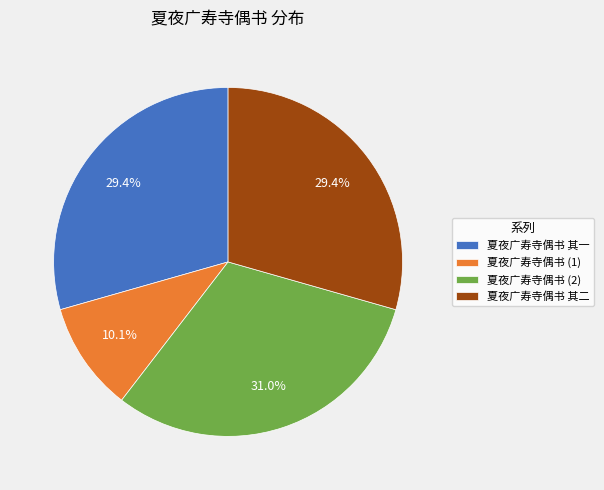

Is there any slice that represents more than half of the pie?

No